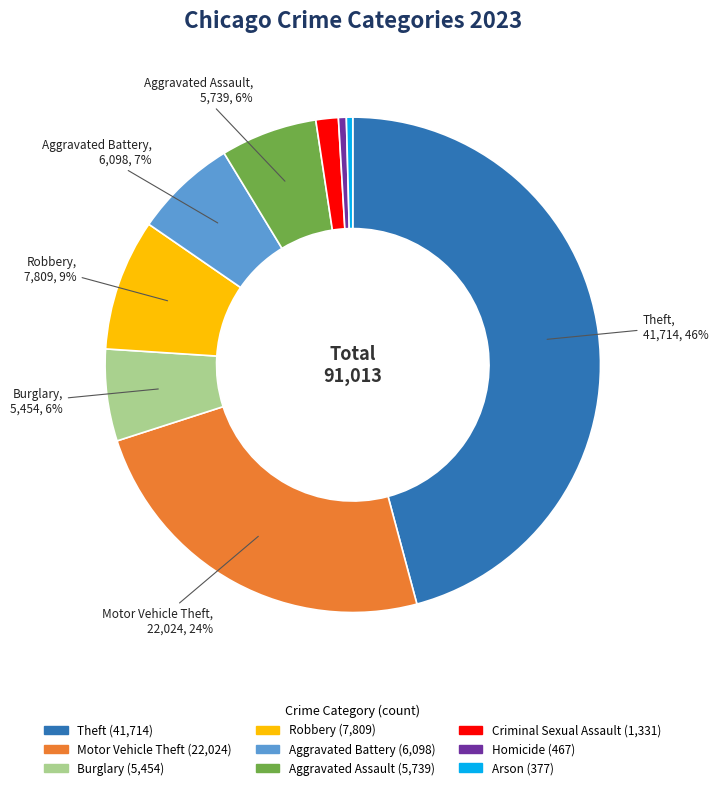

To the nearest percent, what is the average slice percentage?

11%